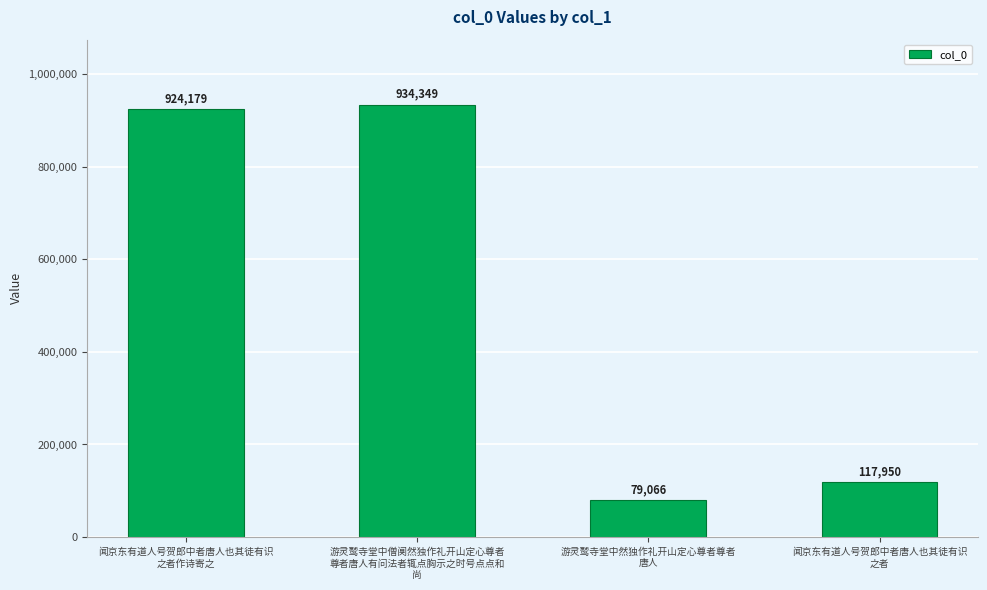

The chart shows a value of 404680 at 游灵鹫寺堂中僧阒然独作礼开山定心尊者
尊者唐人有问法者辄点胸示之时号点点和
尚. True or false?

False